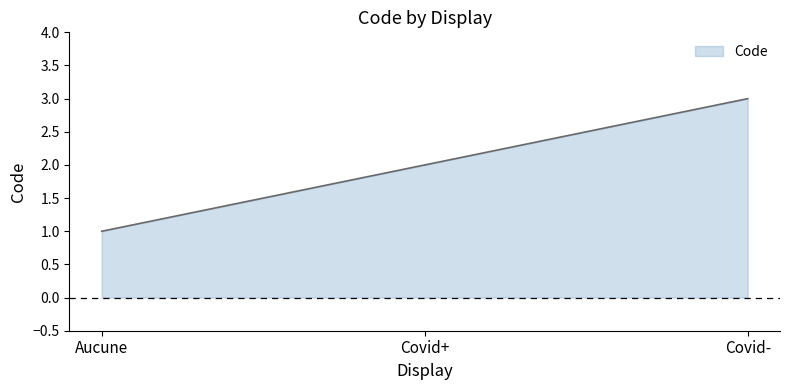

List the labels in order of value, smallest first.

Aucune, Covid+, Covid-